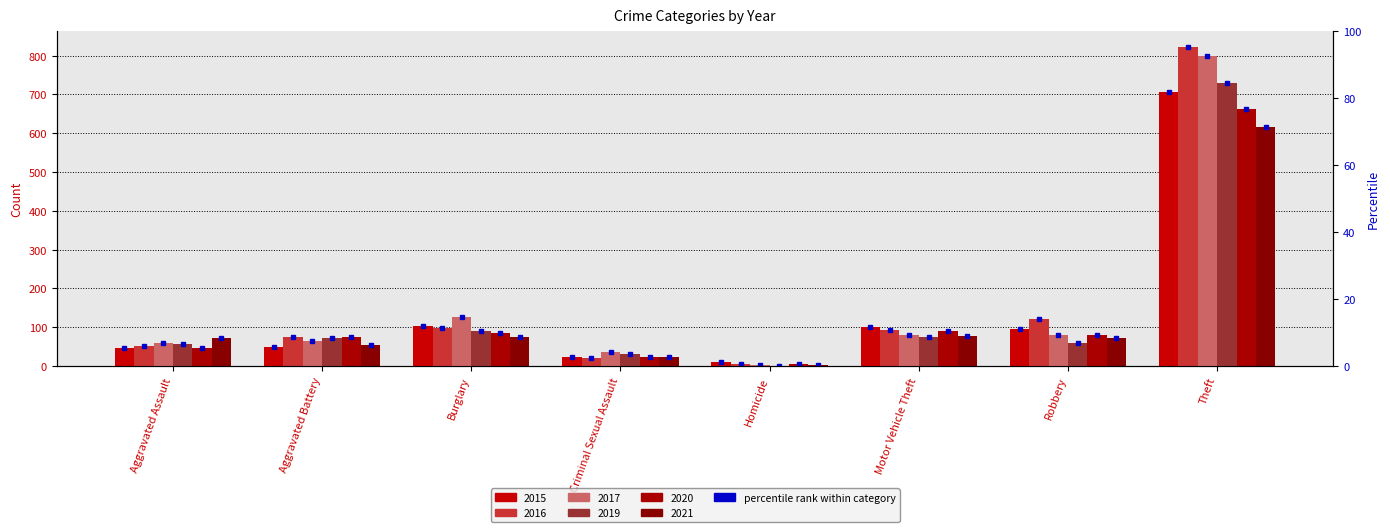

The 2019 series shows 41 at Criminal Sexual Assault. True or false?

False